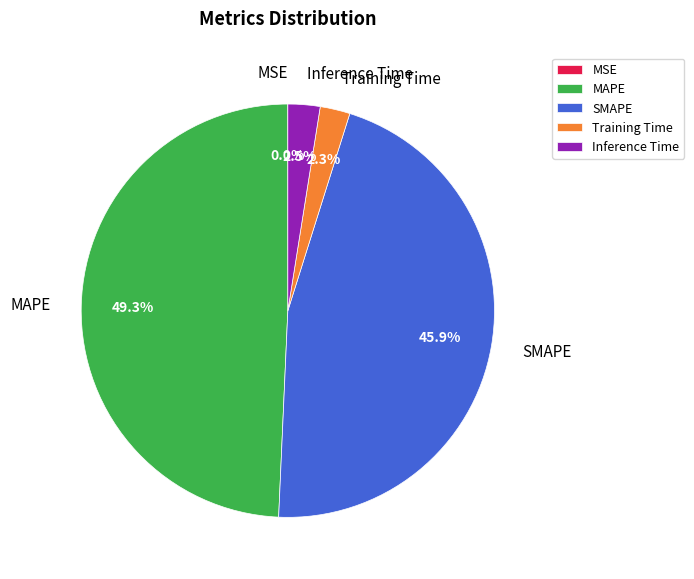

What percentage is NOT represented by SMAPE?

54.1%